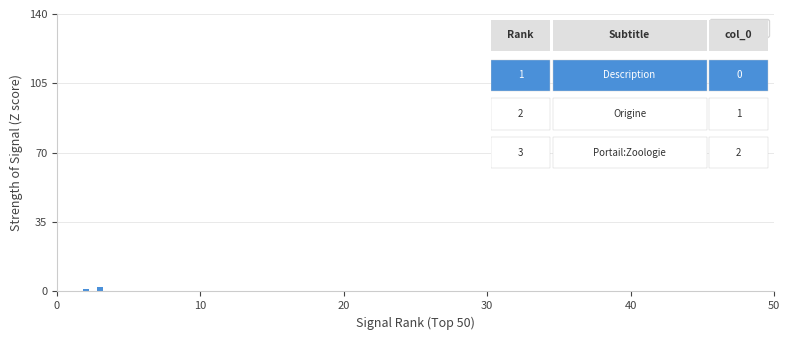

What is the greatest value displayed?

2